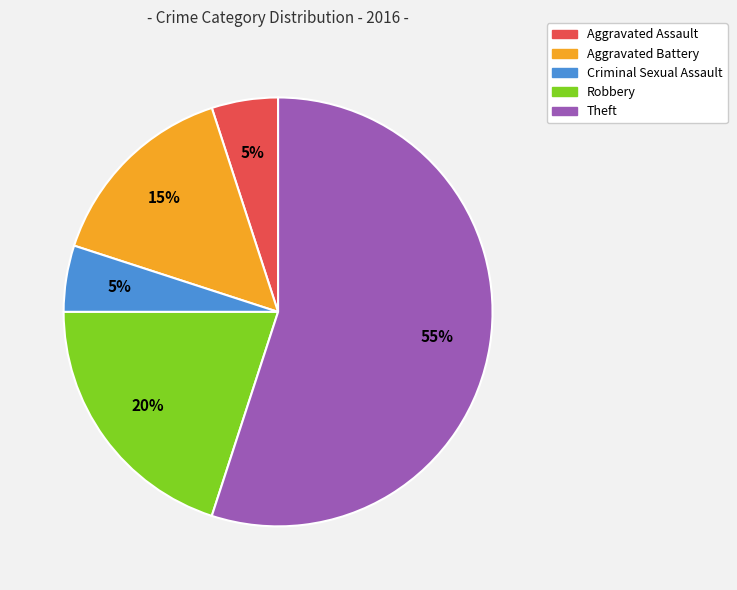

Which slice is the largest?

Theft